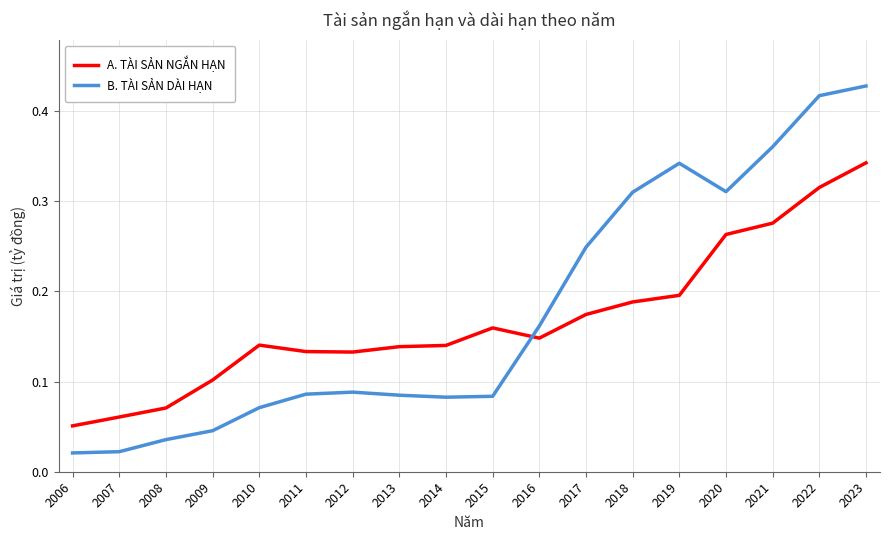

True or false: A. TÀI SẢN NGẮN HẠN and B. TÀI SẢN DÀI HẠN cross at least once.

True